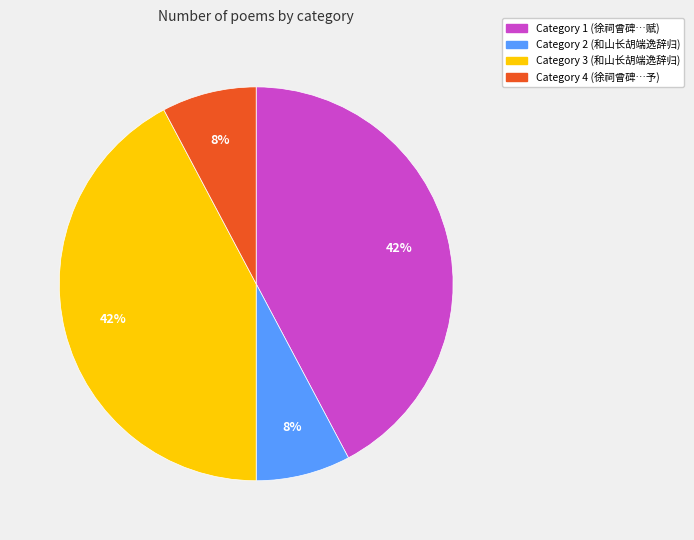

Is there any slice that represents more than half of the pie?

No